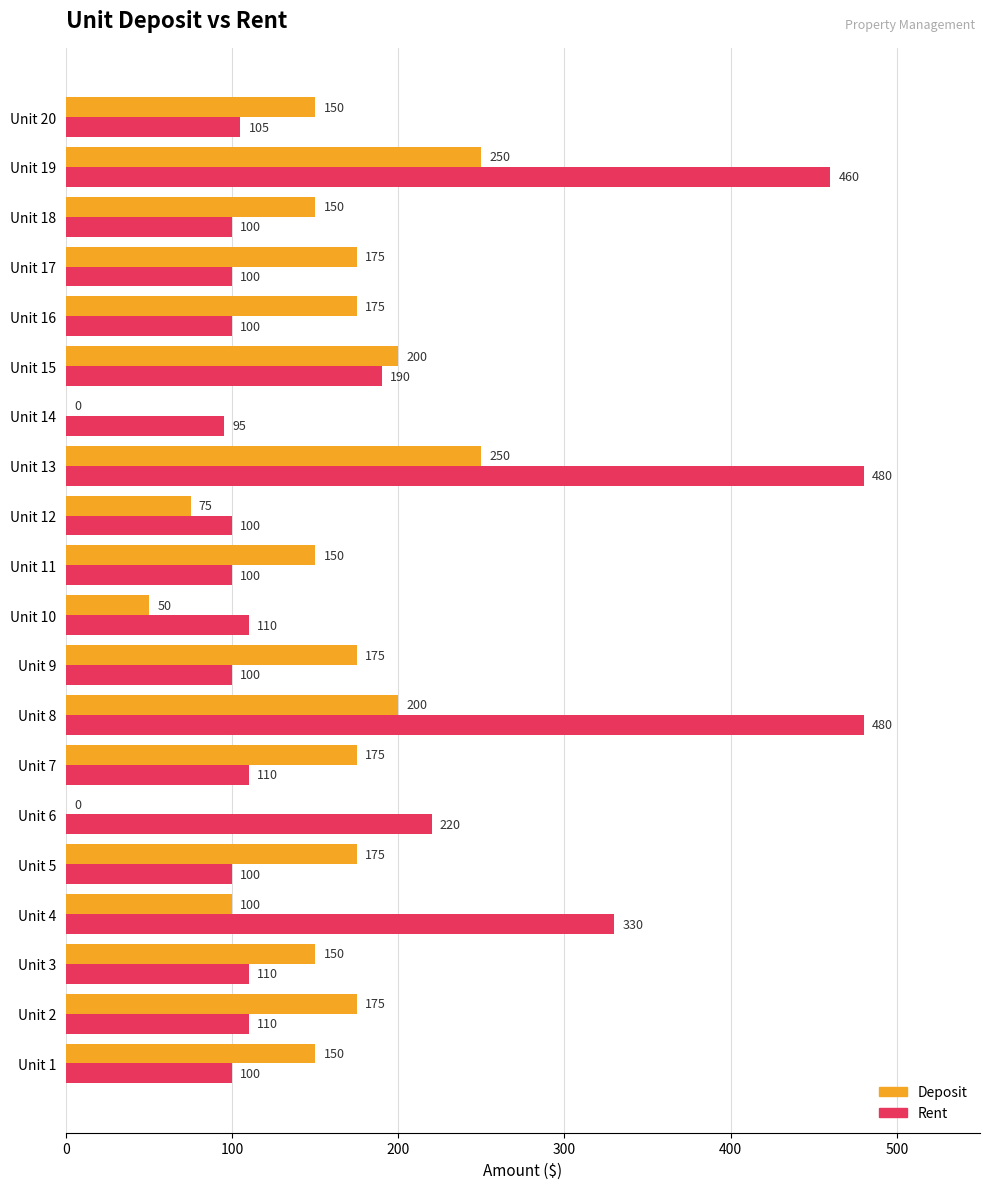

What is the sum of the Rent values at Unit 19 and Unit 14?

555